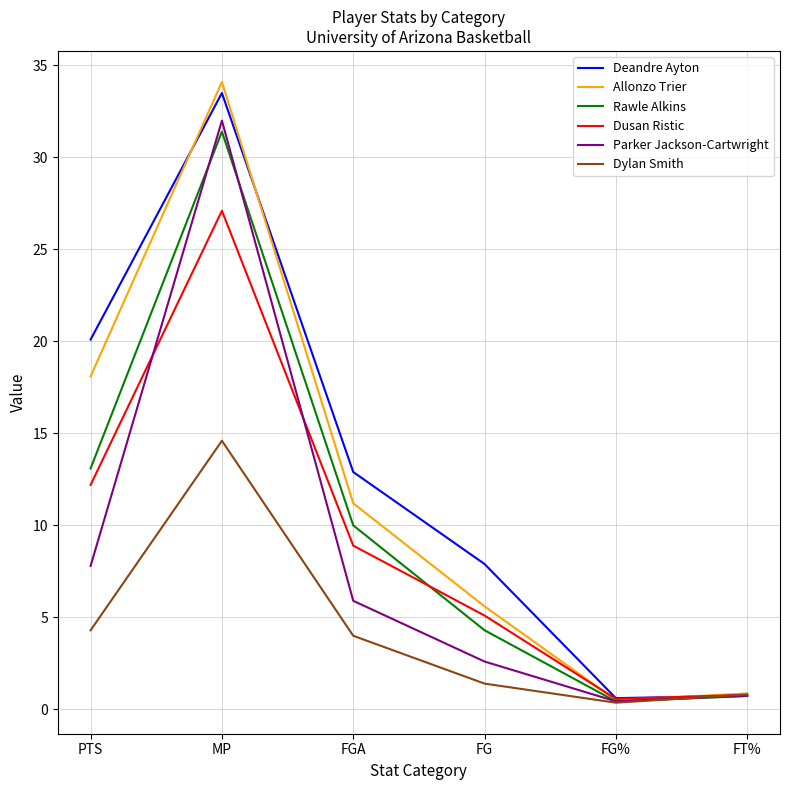

Is the value of Deandre Ayton at FG greater than the value of Allonzo Trier at FG%?

Yes